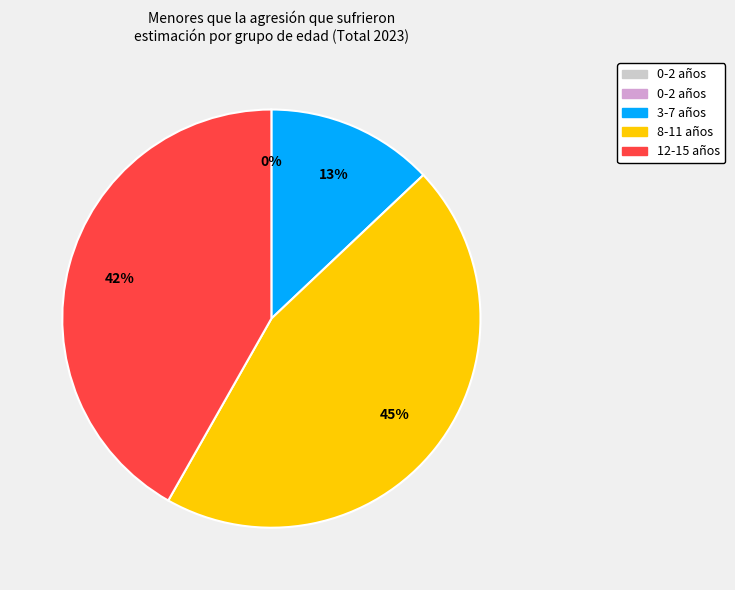

What portion of the pie excludes 8-11?

54.7%